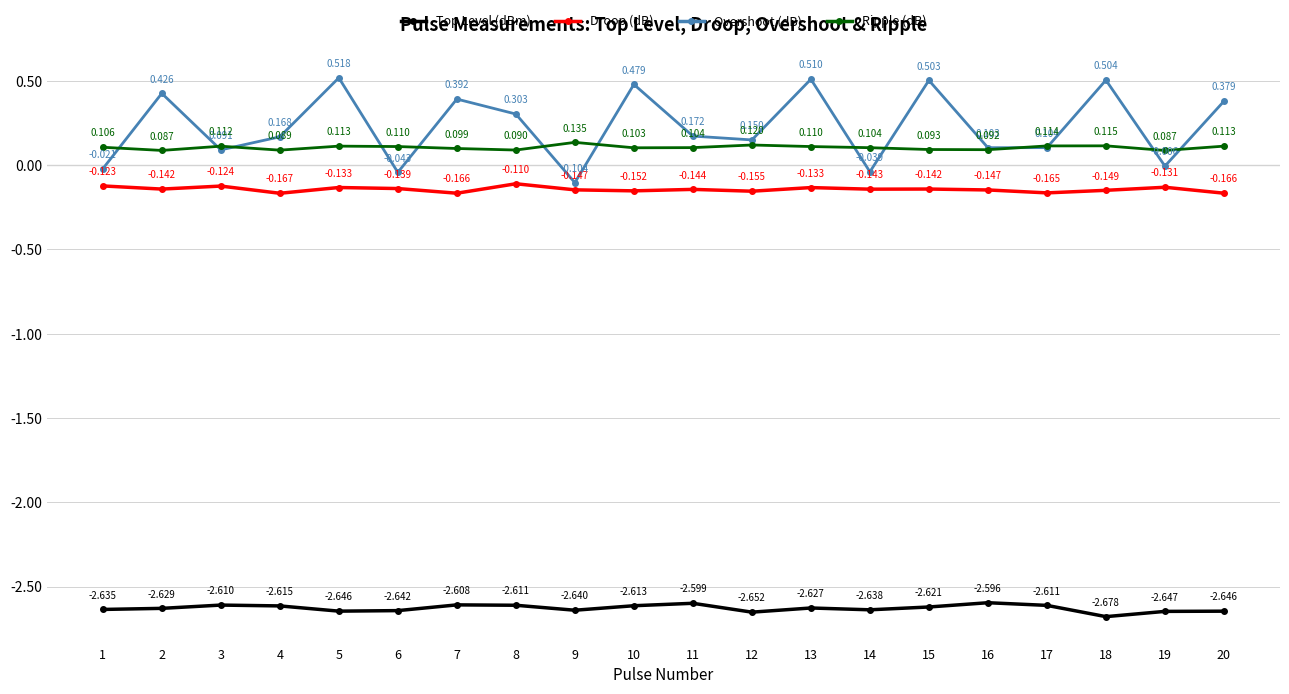

In Overshoot (dB), how many points are lower than both neighbors (excluding endpoints)?

7